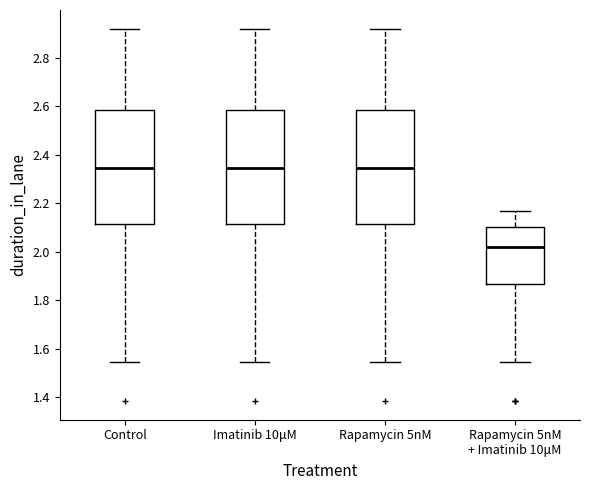

Where does the upper whisker of the box for Rapamycin 5nM end on the y-axis? The values are not printed on the chart, so give them approximately, as read against the axis.

2.92